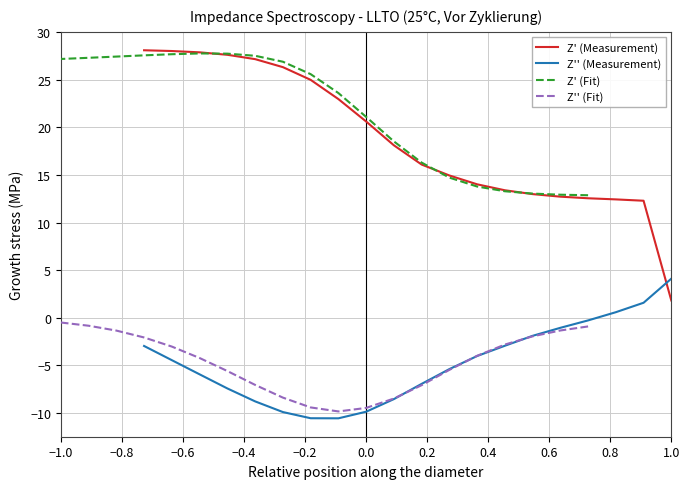

Reading left to right, list all the values displayed in this chart.

Z' (Measurement): 1.8	12.3	12.4	12.5	12.7	13.0	13.4	14.0	14.9	16.1	18.1	20.6	23.0	25.0	26.3	27.2	27.6	27.9	28.0	28.1
Z'' (Measurement): 4.1	1.6	0.6	-0.3	-1.1	-1.9	-3.0	-4.0	-5.4	-7.0	-8.6	-9.9	-10.6	-10.6	-9.9	-8.8	-7.4	-6.0	-4.5	-3.0
Z' (Fit): 12.9	12.9	13.0	13.3	13.8	14.7	16.3	18.5	21.1	23.6	25.6	26.9	27.5	27.7	27.8	27.7	27.6	27.4	27.3	27.2
Z'' (Fit): -0.9	-1.3	-2.0	-2.8	-4.0	-5.5	-7.1	-8.5	-9.5	-9.9	-9.4	-8.4	-7.1	-5.6	-4.2	-3.0	-2.1	-1.4	-0.8	-0.5